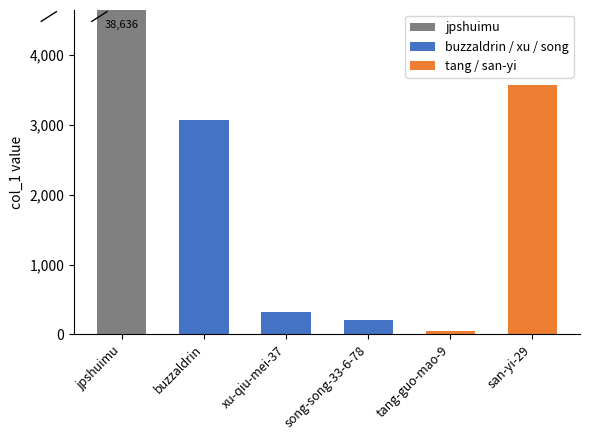

Rank the categories by value from lowest to highest.

tang-guo-mao-9, song-song-33-6-78, xu-qiu-mei-37, buzzaldrin, san-yi-29, jpshuimu